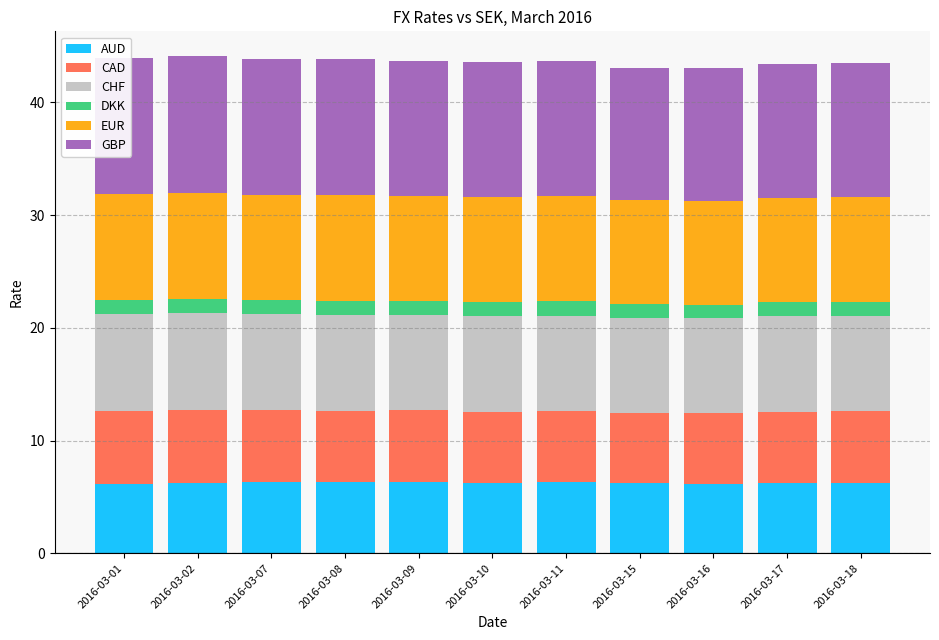

What is the highest value of the AUD series?

6.3